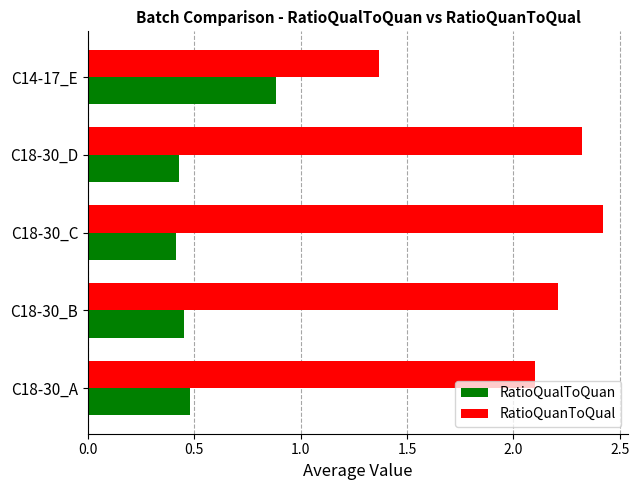

Which series has the largest range (max minus min)?

RatioQuanToQual